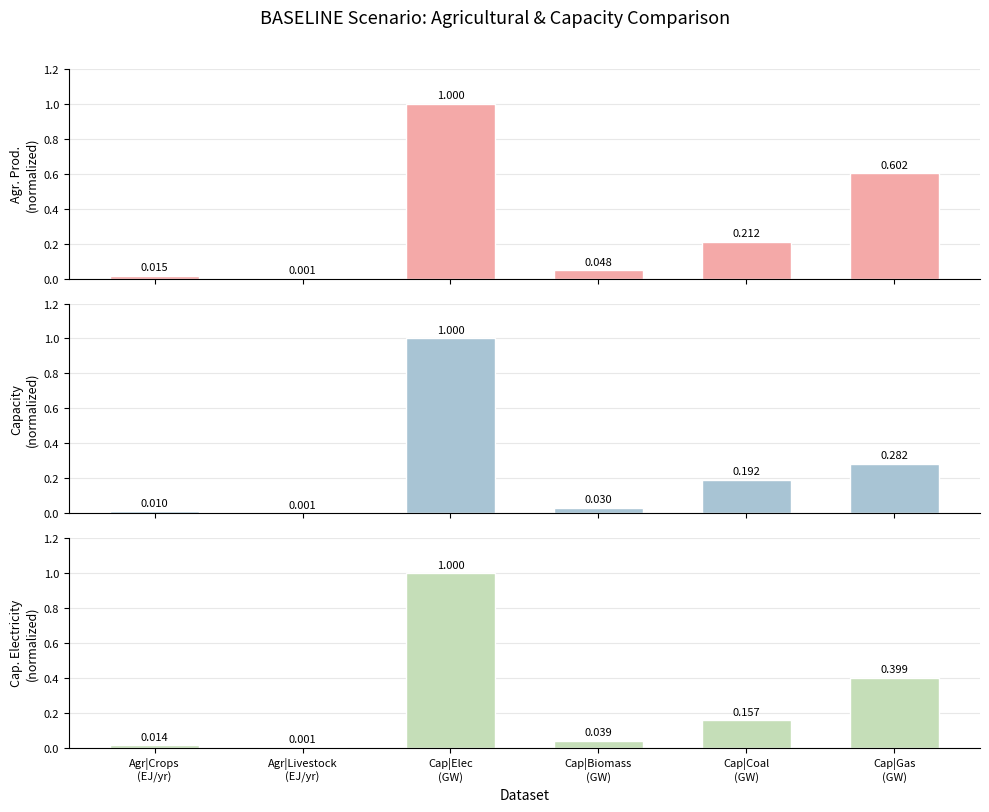

Which label corresponds to the largest value in the chart?

Cap|Elec
(GW)